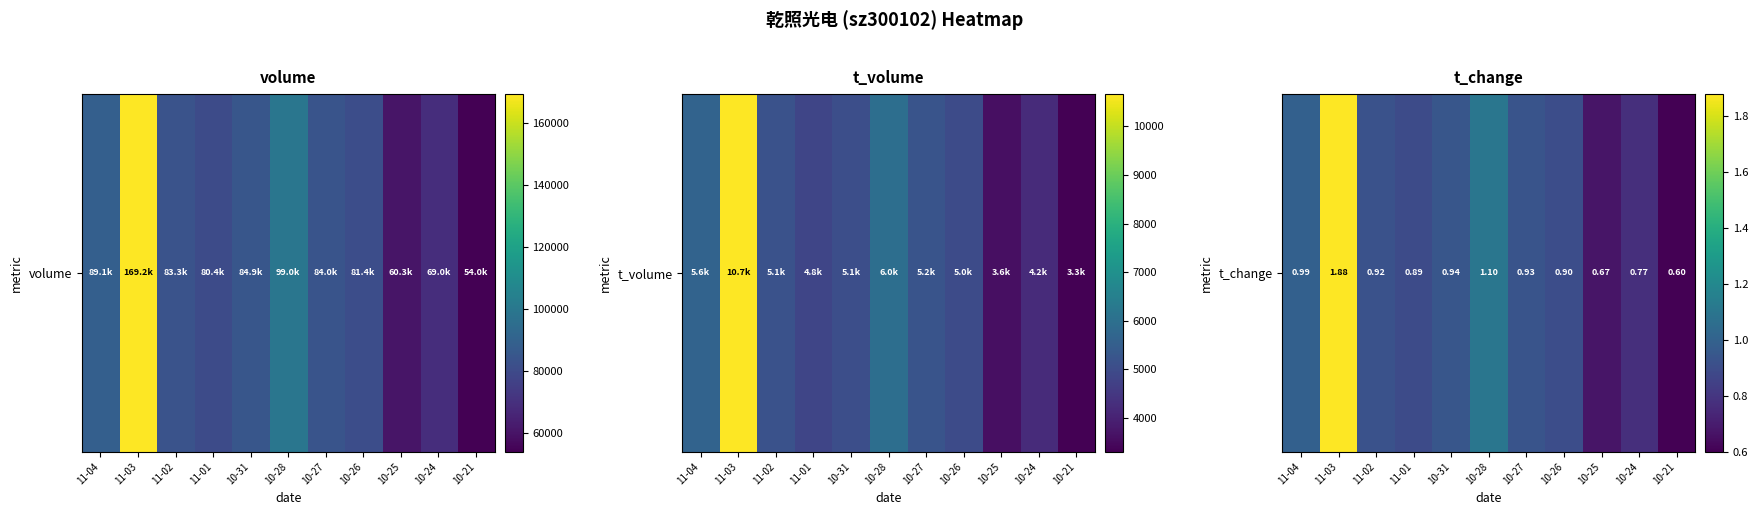

What is the difference between the second highest and minimum values?

0.5